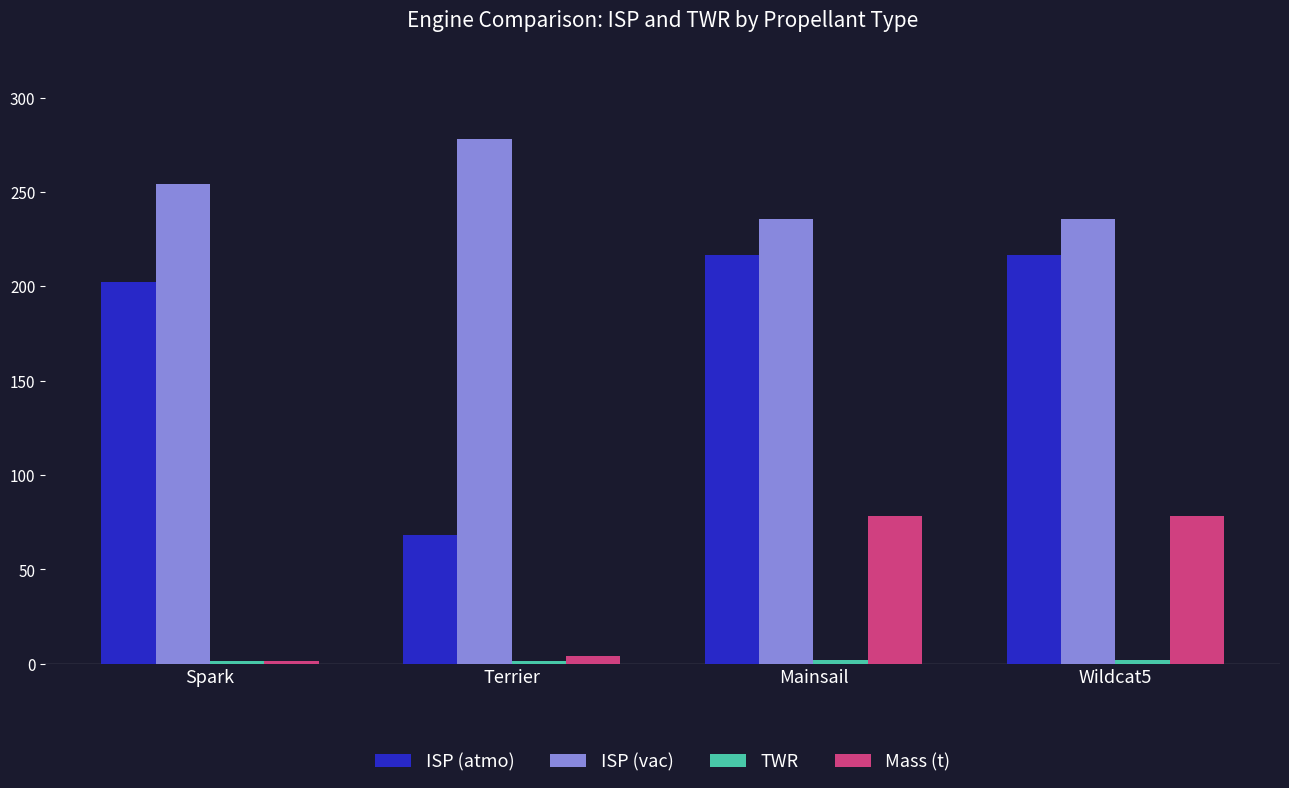

What is the average value of the ISP (vac) series?

250.9